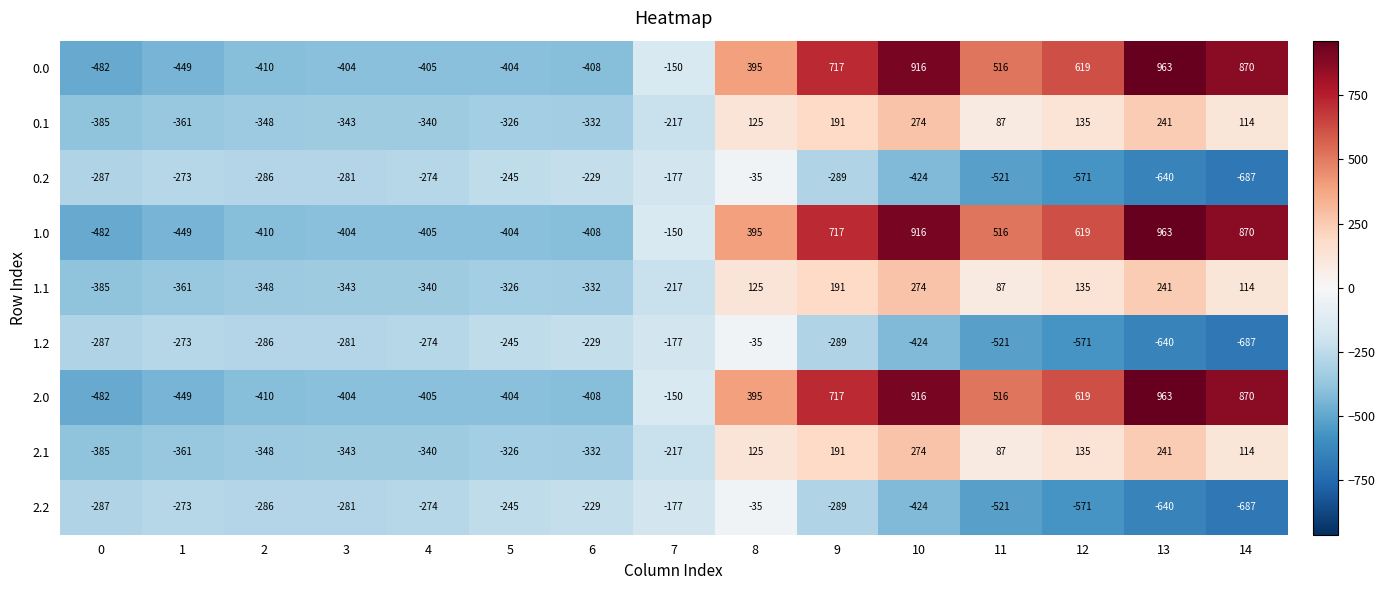

At which label does 1.0 first exceed -150?

8